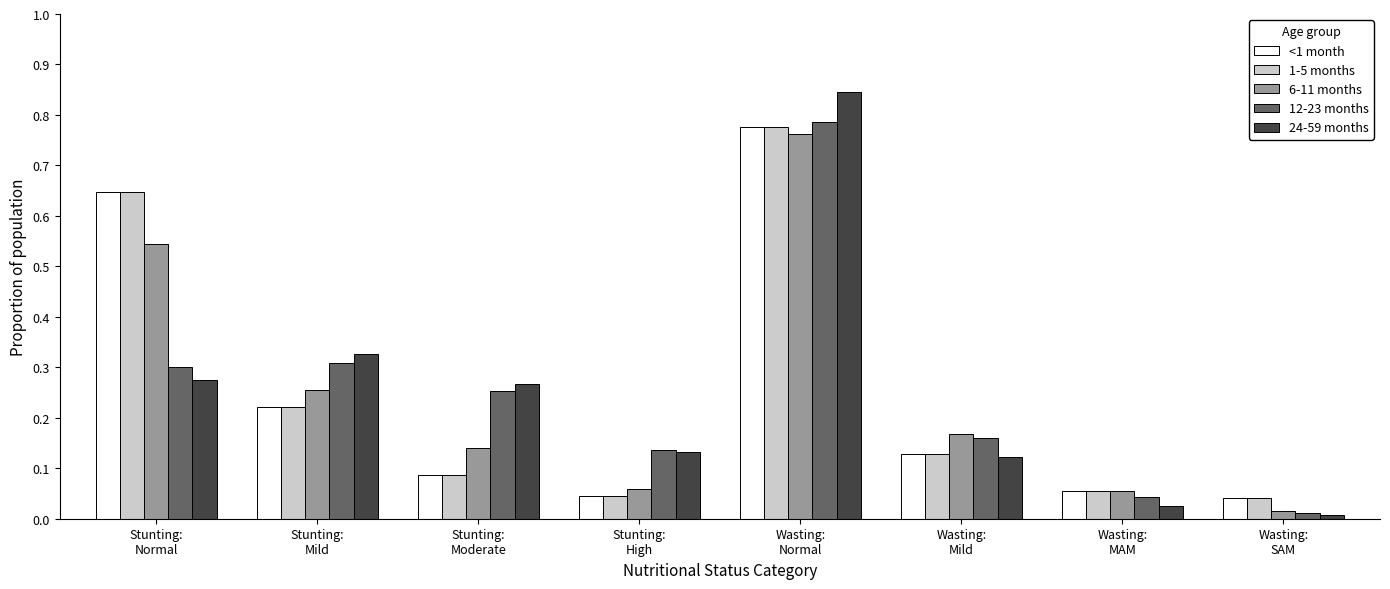

Between Wasting:
MAM and Wasting:
SAM, which series saw the biggest shift?

6-11 months